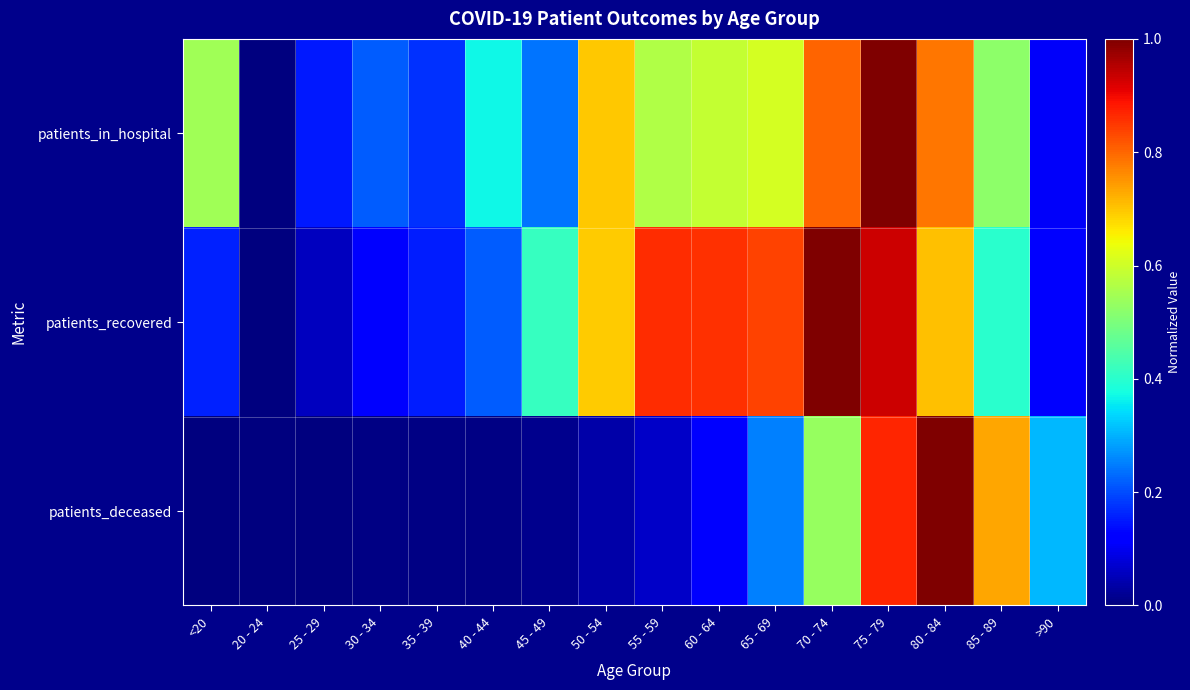

Which category has the highest value across all series?

70 - 74